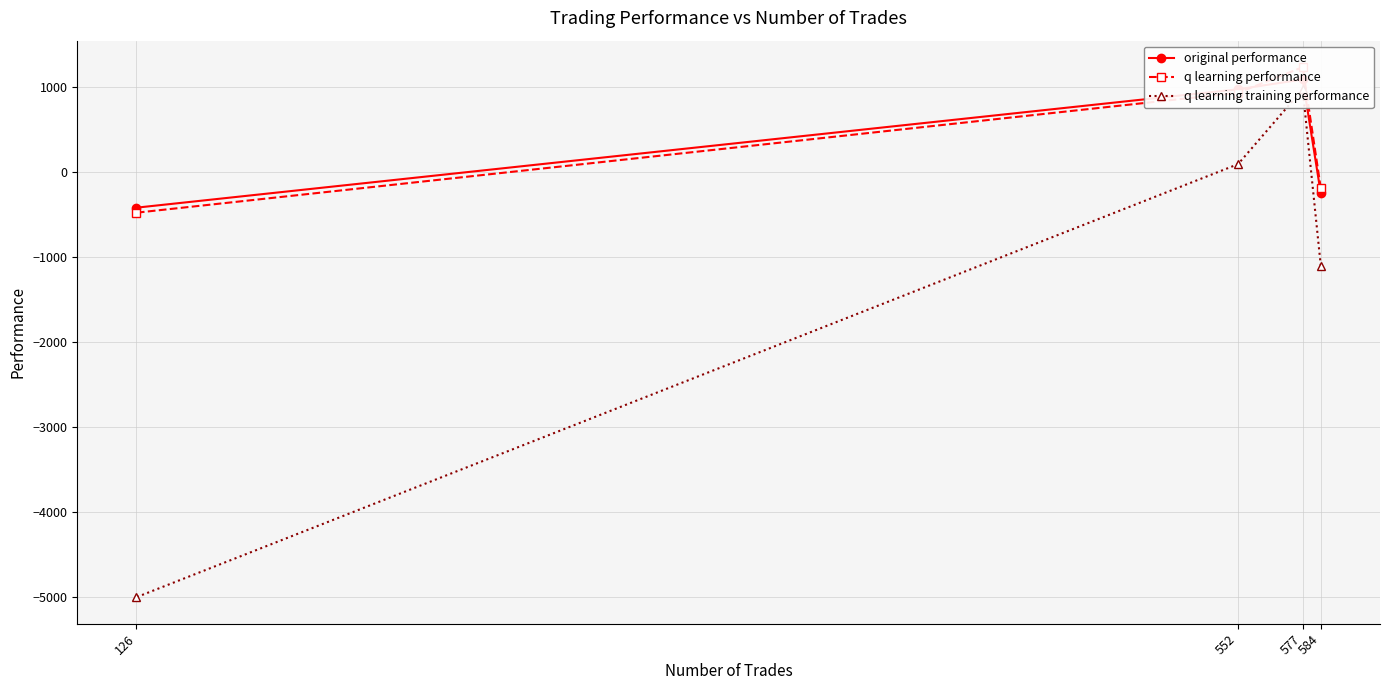

Which series changed the most between 584 and 552?

original performance